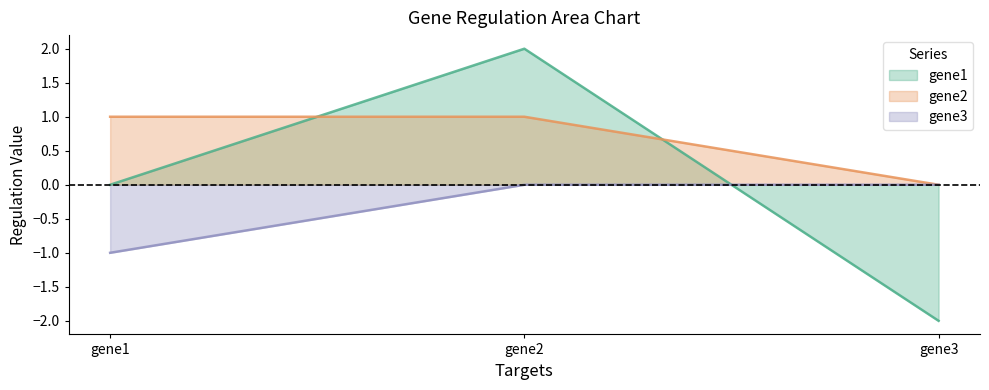

What is the difference between the maximum and minimum values in the gene3 series?

1